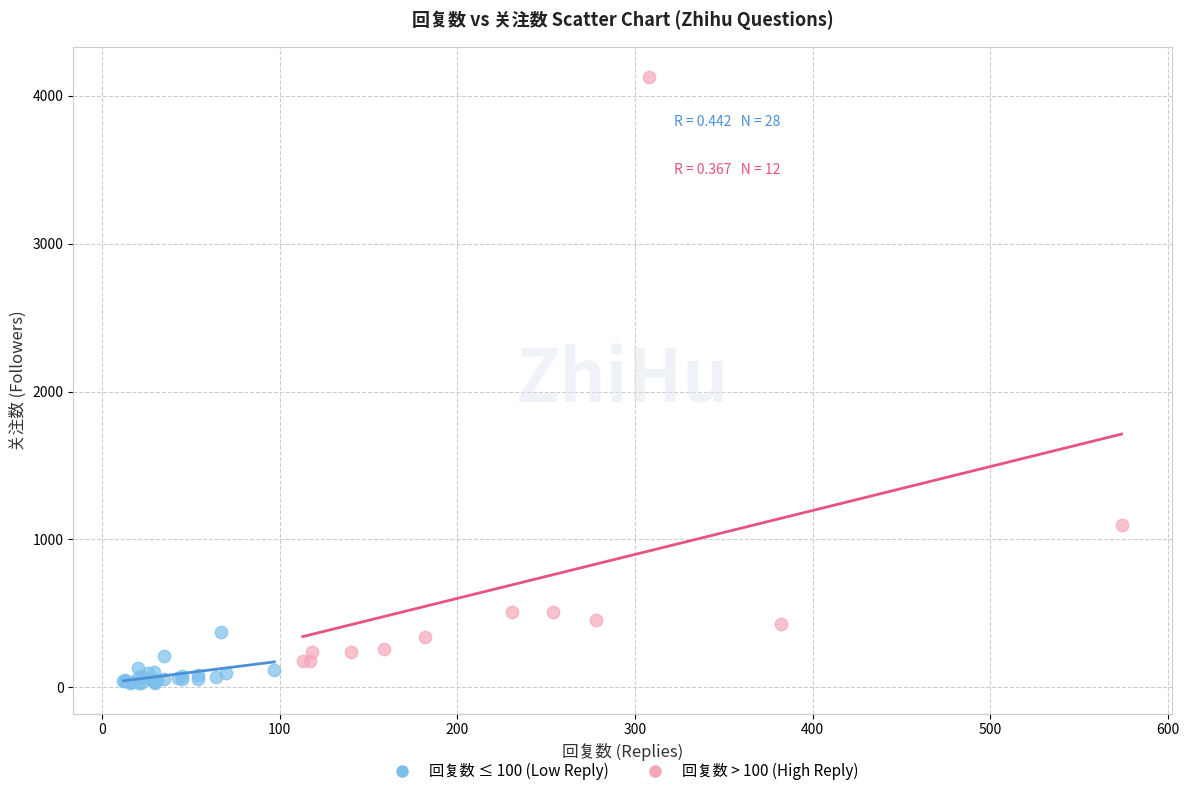

Which series contains the lowest Y value?

回复数 ≤ 100 (Low Reply)